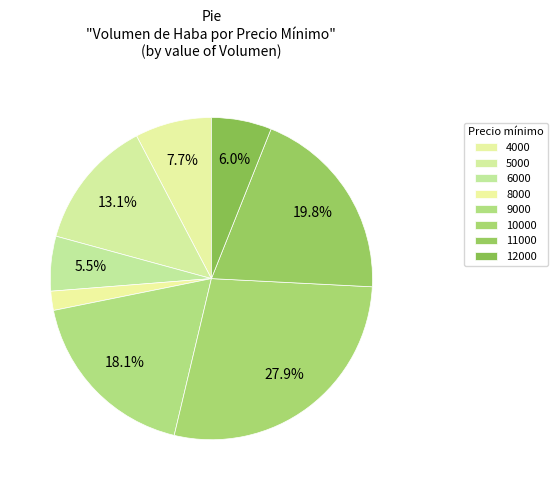

How many segments does this pie chart have?

8